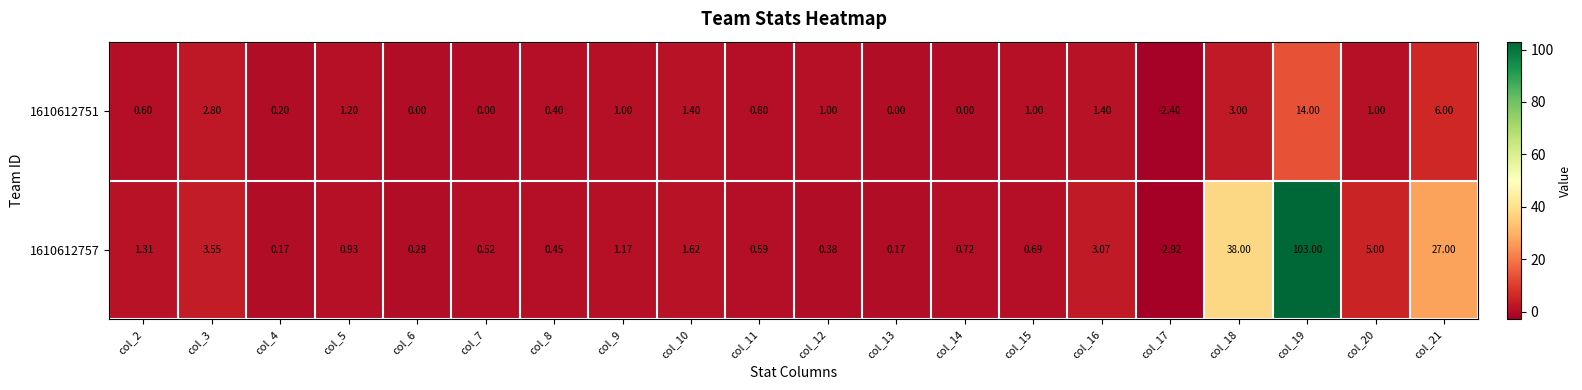

What is the total value across all series at col_21?

33.0